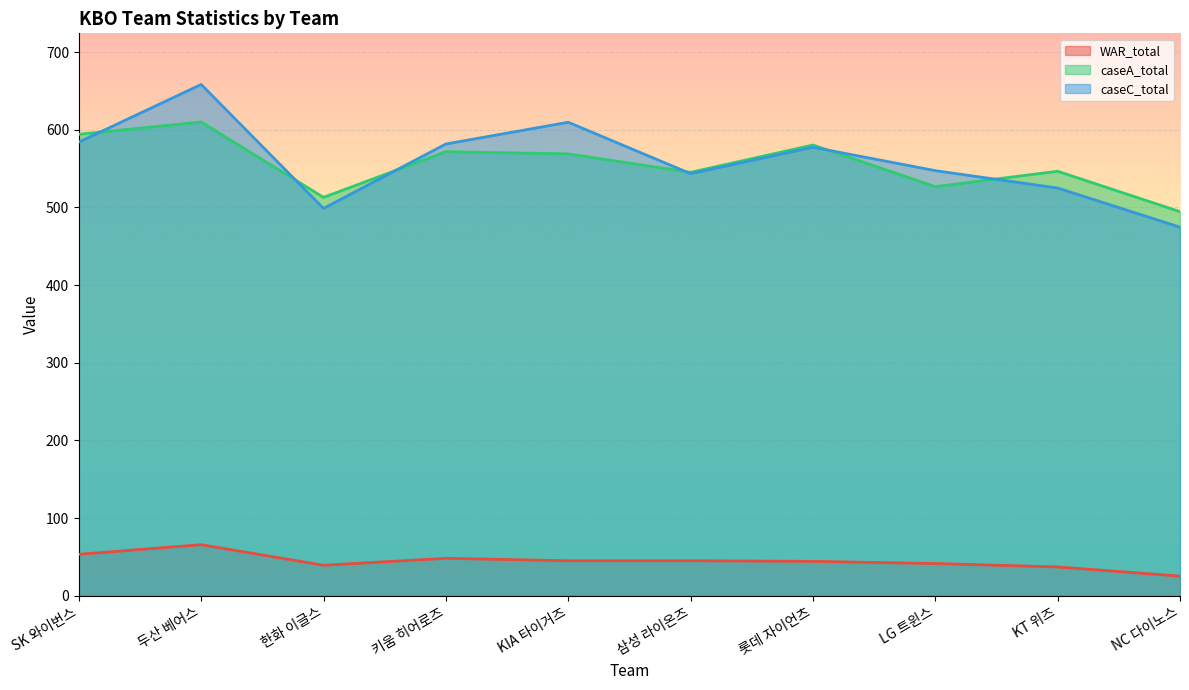

At 두산 베어스, list the series in order from largest to smallest.

caseC_total, caseA_total, WAR_total